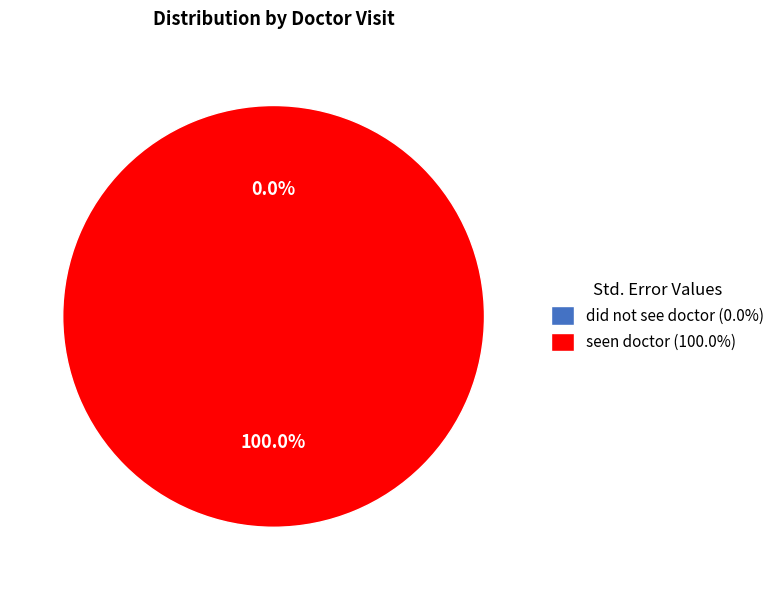

Count the number of slices in the pie.

2